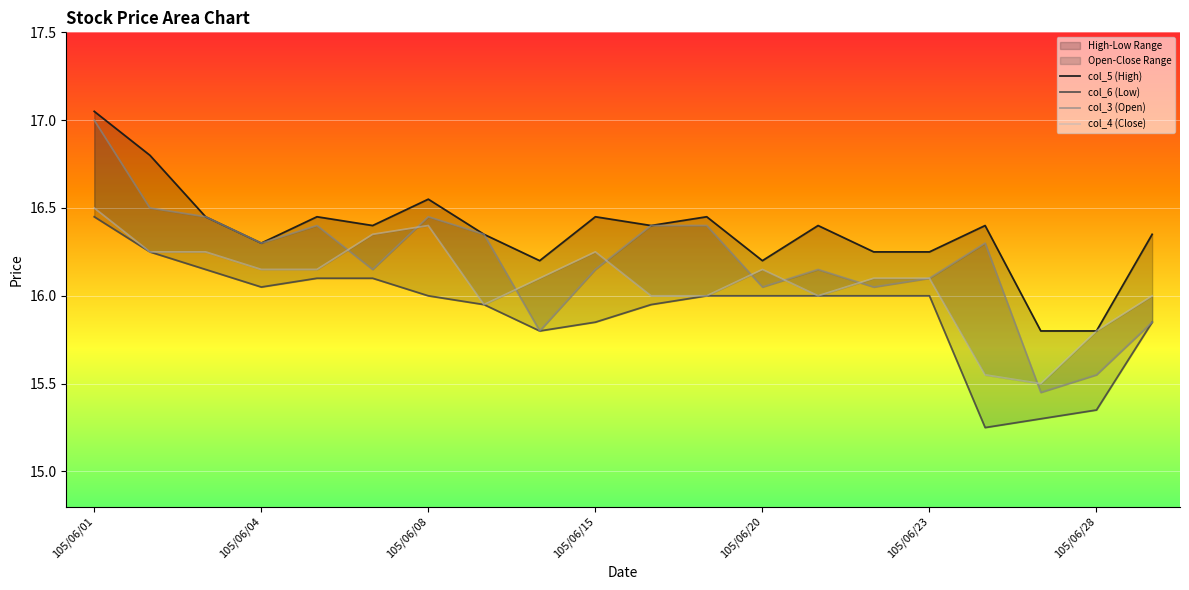

Is it true that col_3 (Open) equals 16.5 at 105/06/02?

True